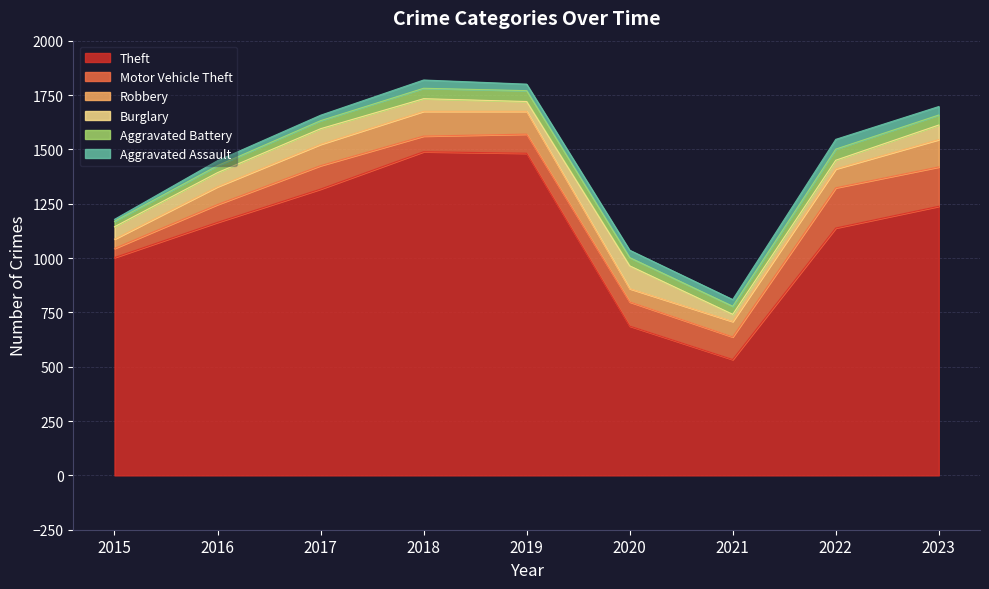

True or false: Robbery and Burglary cross at least once.

True